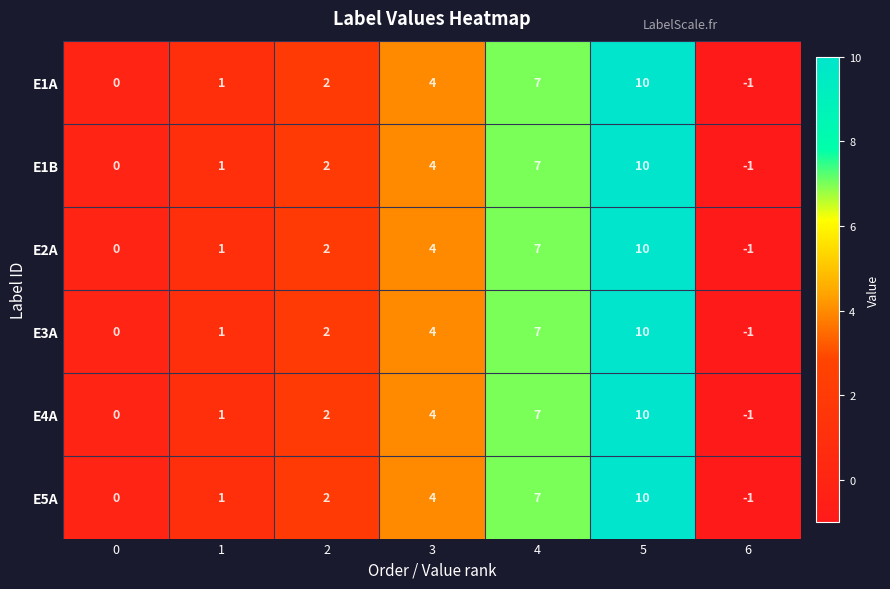

What is the sum of the E3A values at 3 and 6?

3